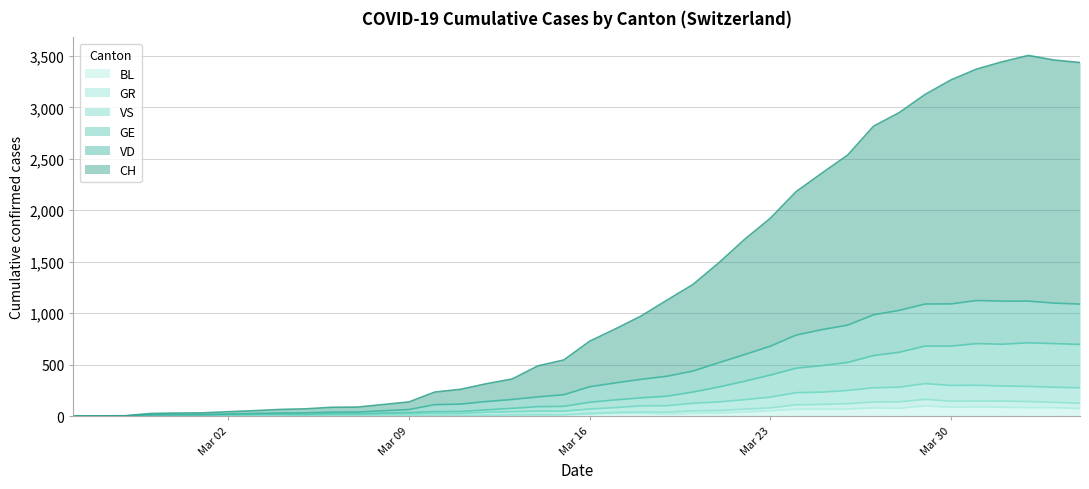

What is the highest value of the BL series?

99